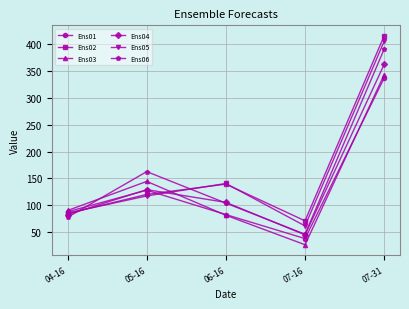

What is the difference between the highest and lowest values at 07-16?

44.5